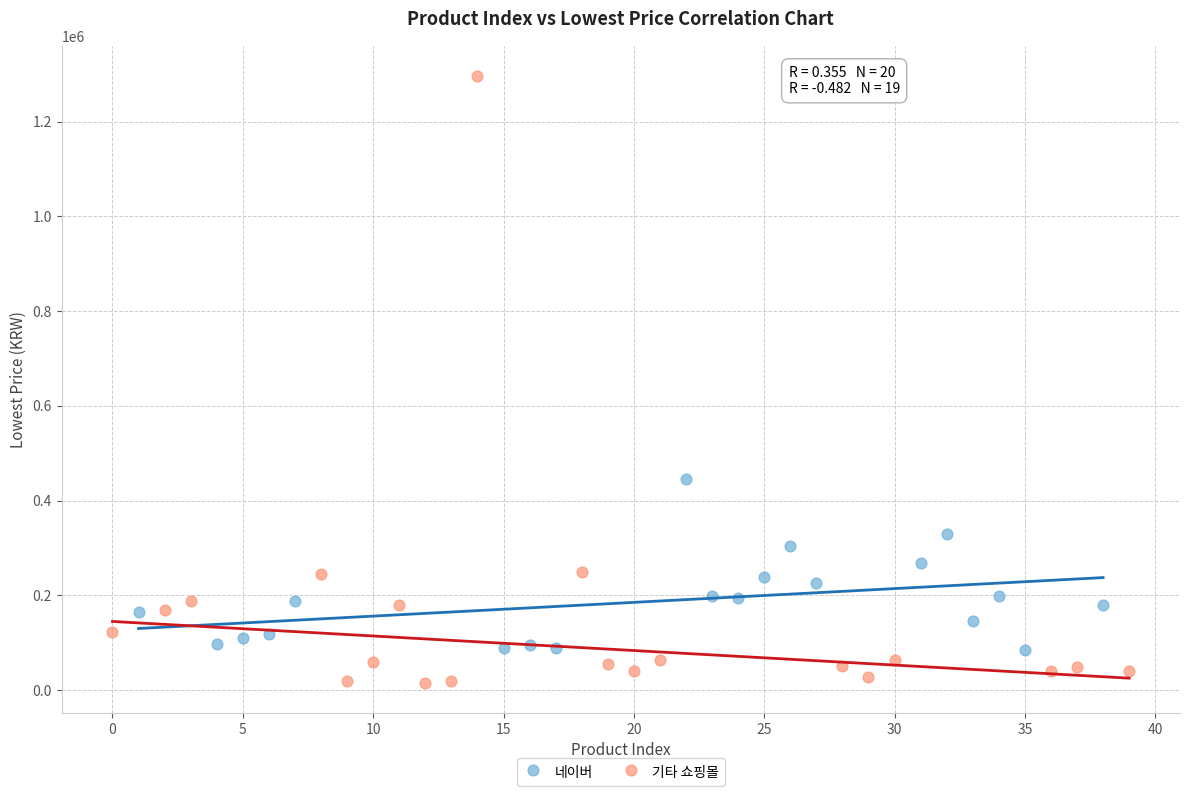

Which series contains the lowest Y value?

기타 쇼핑몰